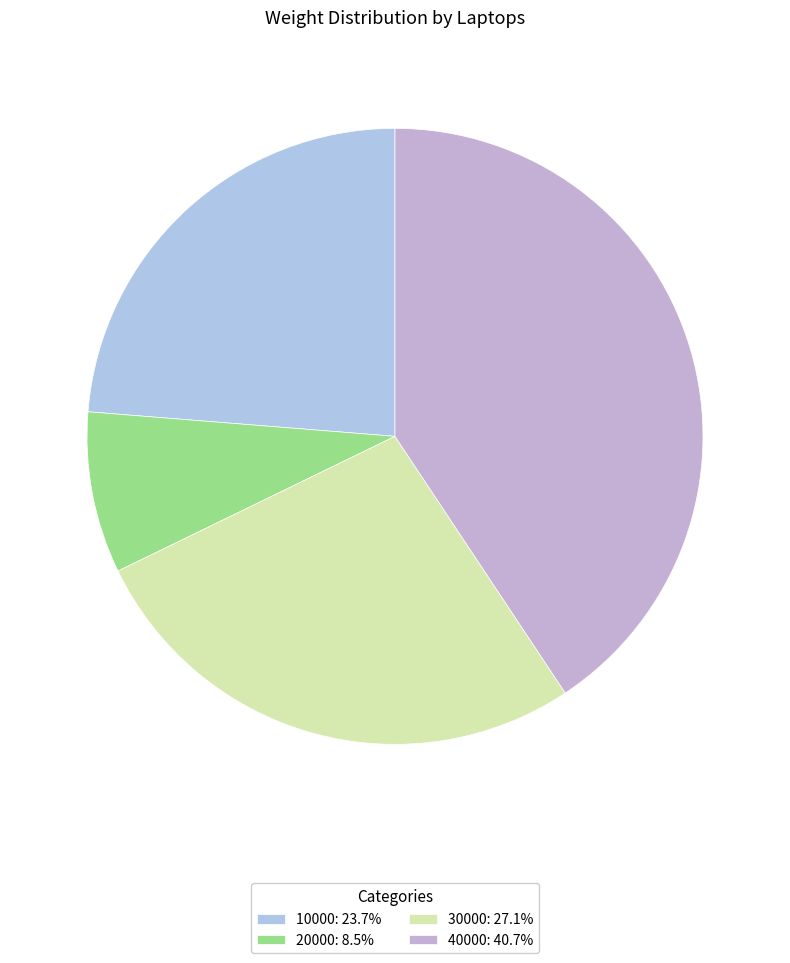

Which category has the biggest portion of the pie?

40000